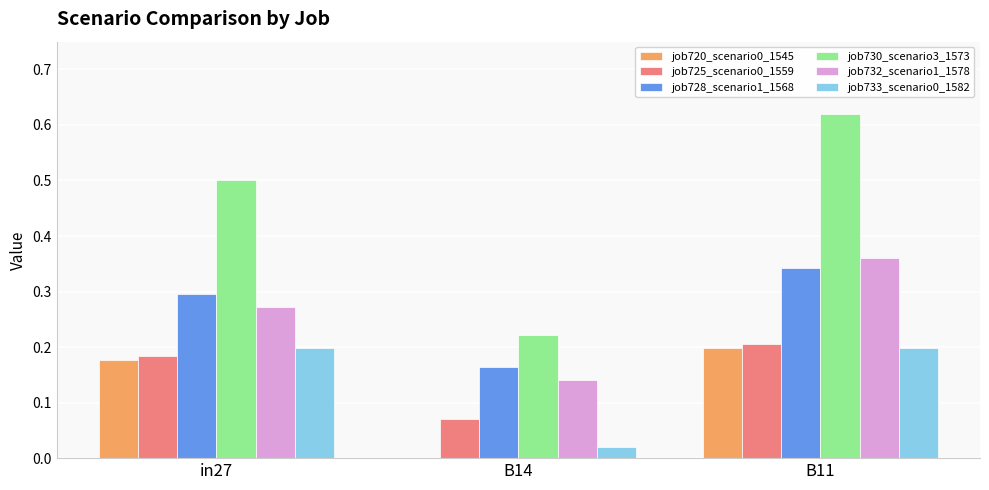

The job725_scenario0_1559 series shows 0.2 at in27. True or false?

True